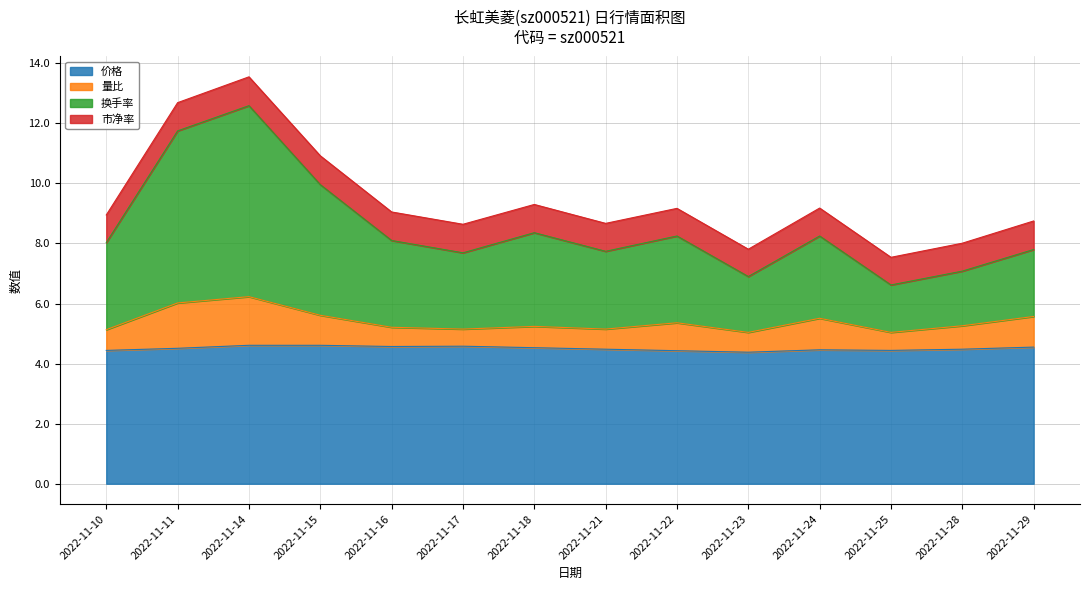

What are all the series names shown in the legend?

价格, 量比, 换手率, 市净率